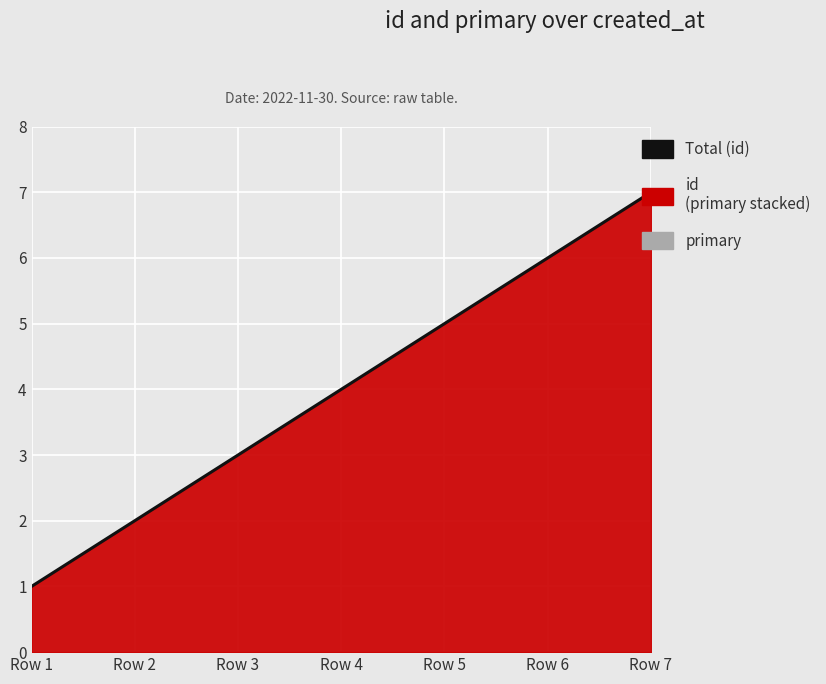

Which has a higher value, Row 1 or Row 7?

Row 7